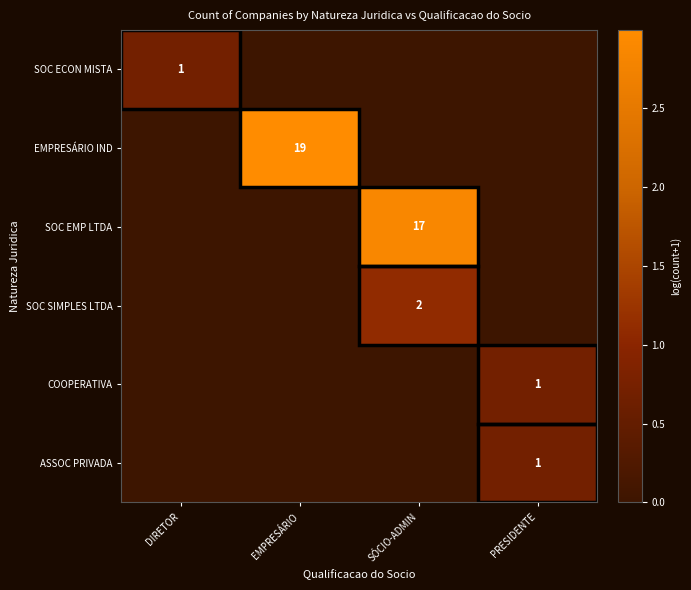

True or false: SOC SIMPLES LTDA has a value of 2 at SÓCIO-ADMIN.

True